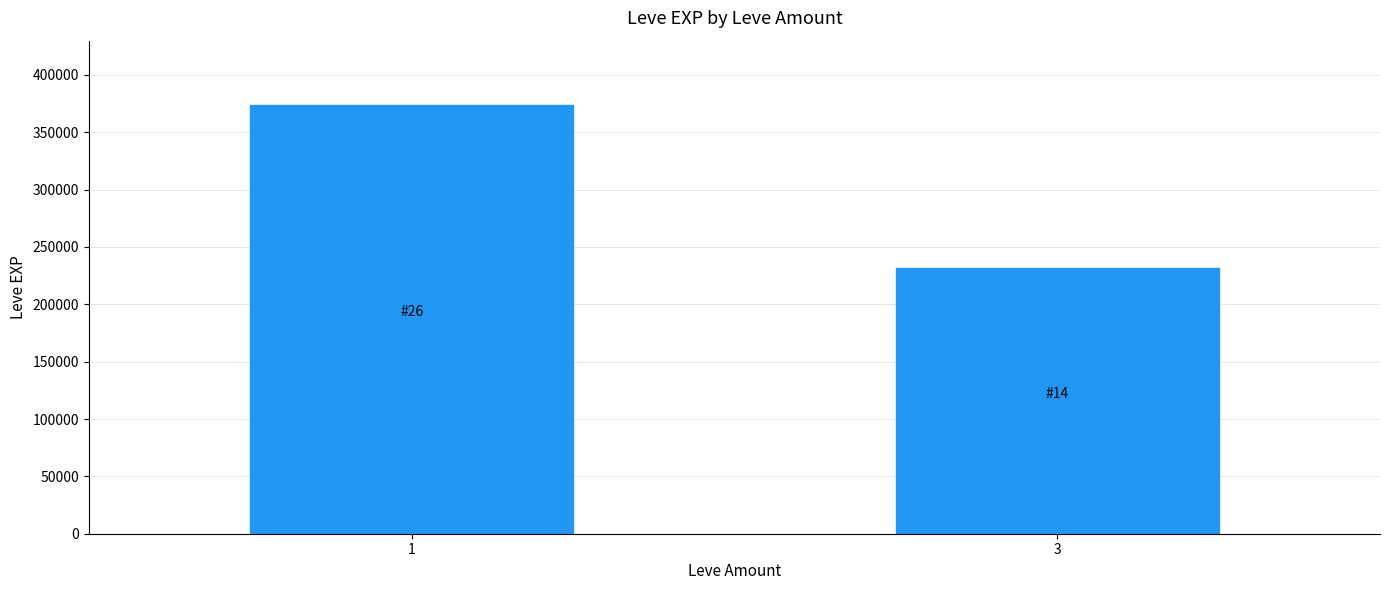

Reading left to right, list all the values displayed in this chart.

373790	231460